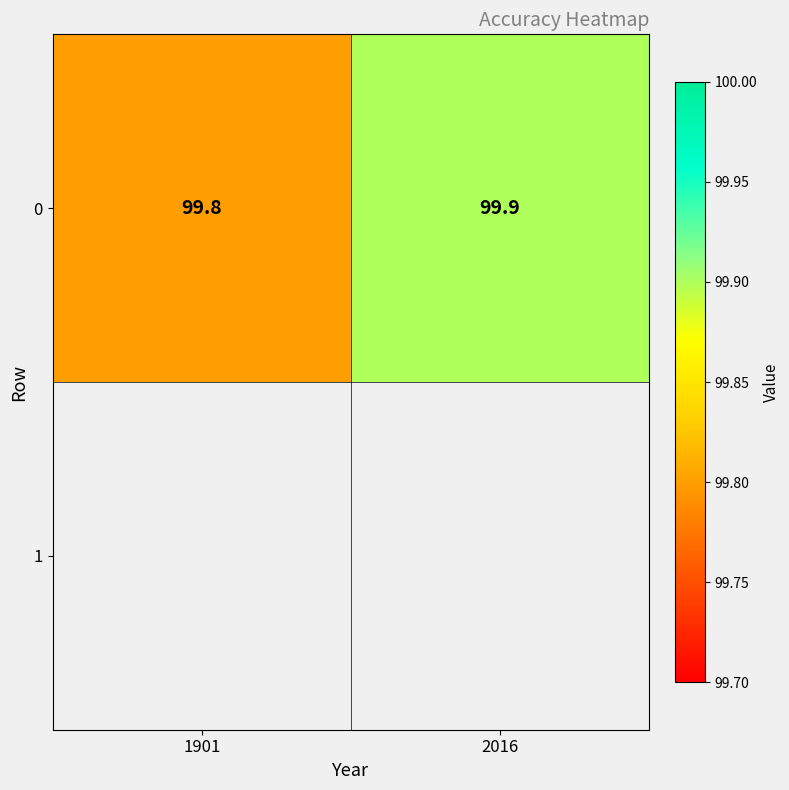

How many values are between 99 and 100?

2